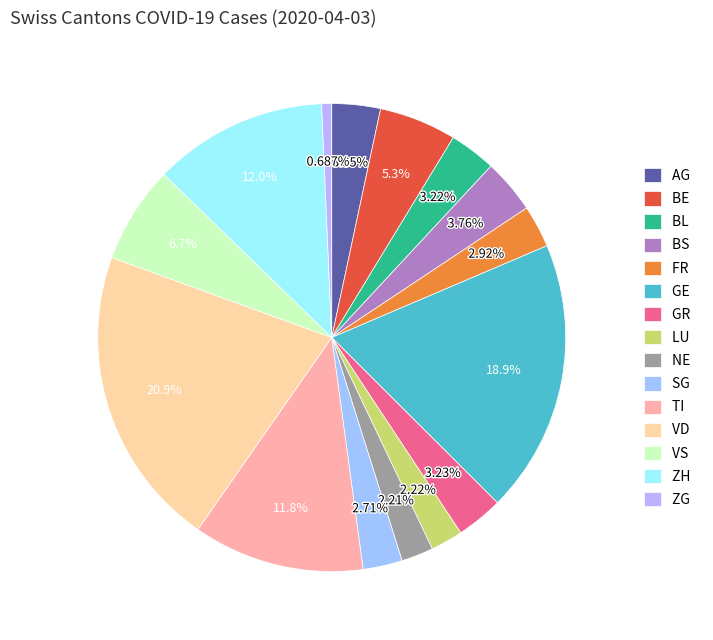

Is there a majority slice in this chart?

No